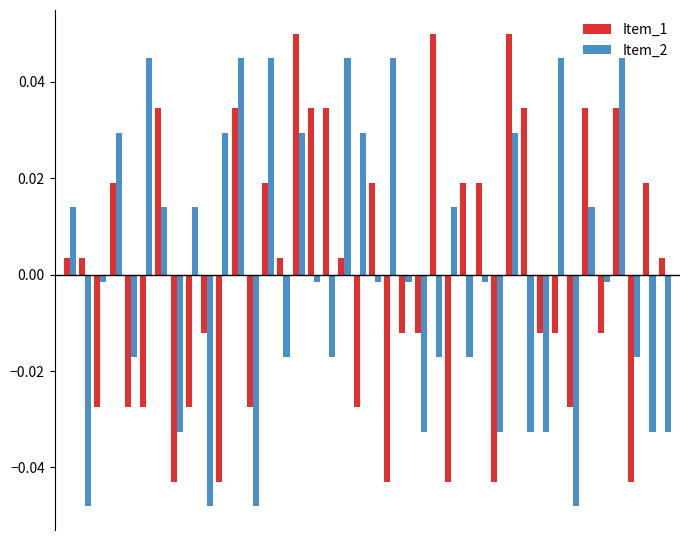

Does the chart contain any negative values?

Yes